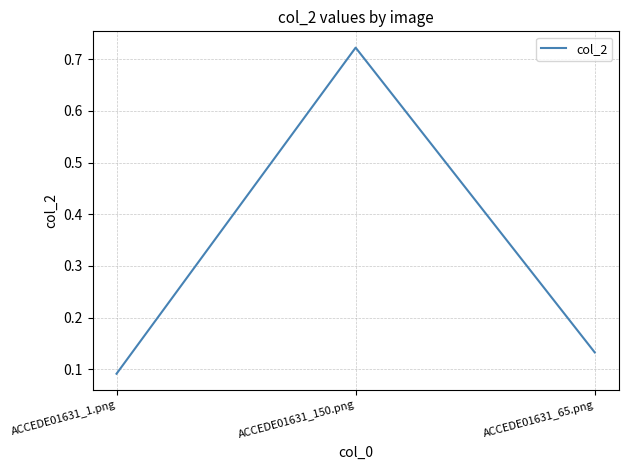

Between ACCEDE01631_65.png and ACCEDE01631_1.png, which is larger?

ACCEDE01631_65.png